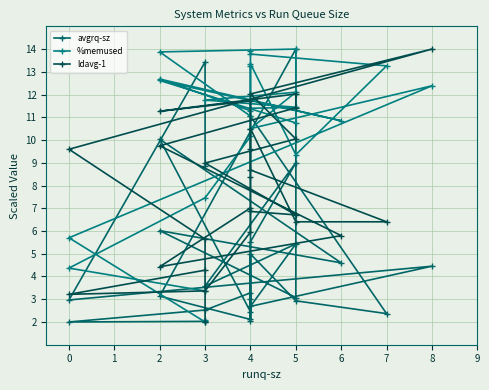

How many interior local valleys does the %memused series have?

7